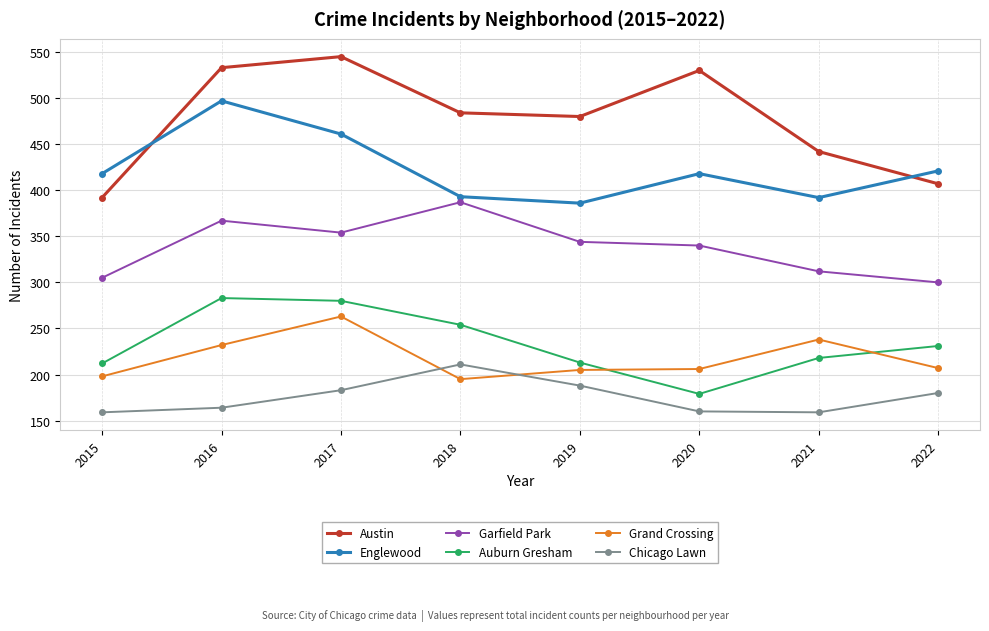

How many lines are shown in the chart?

6